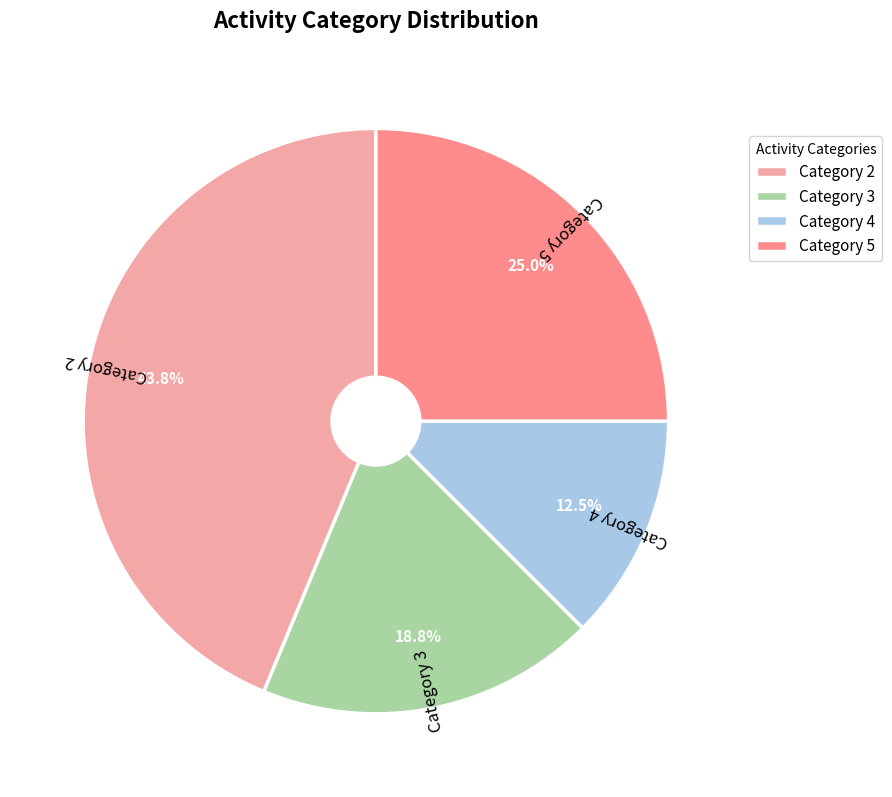

Is the sum of Category 5 and Category 3 greater than half?

No